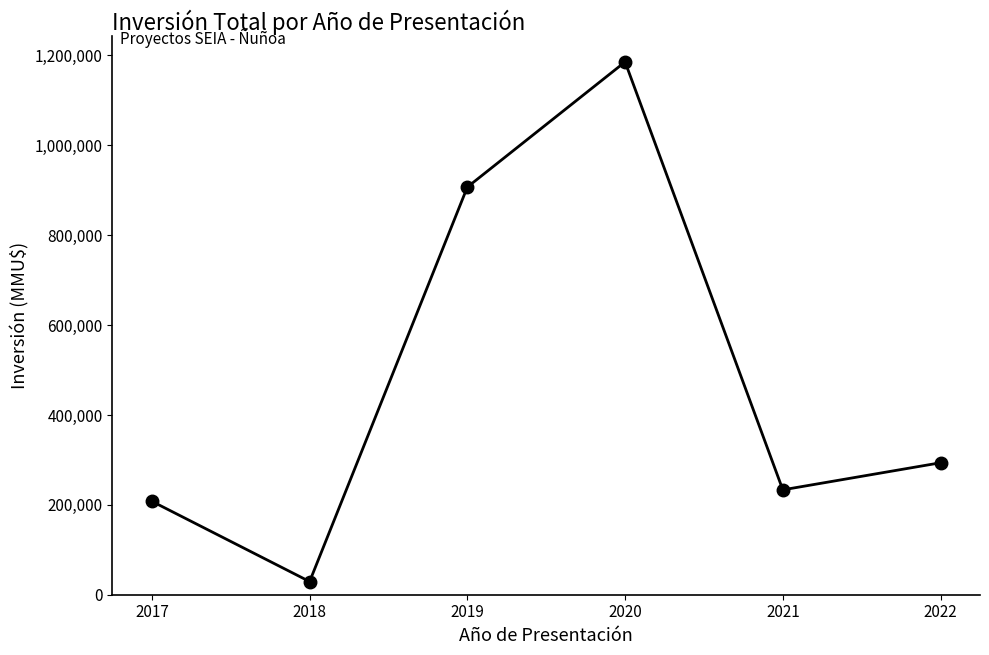

What is the difference between the values at 2019 and 2022?

613446